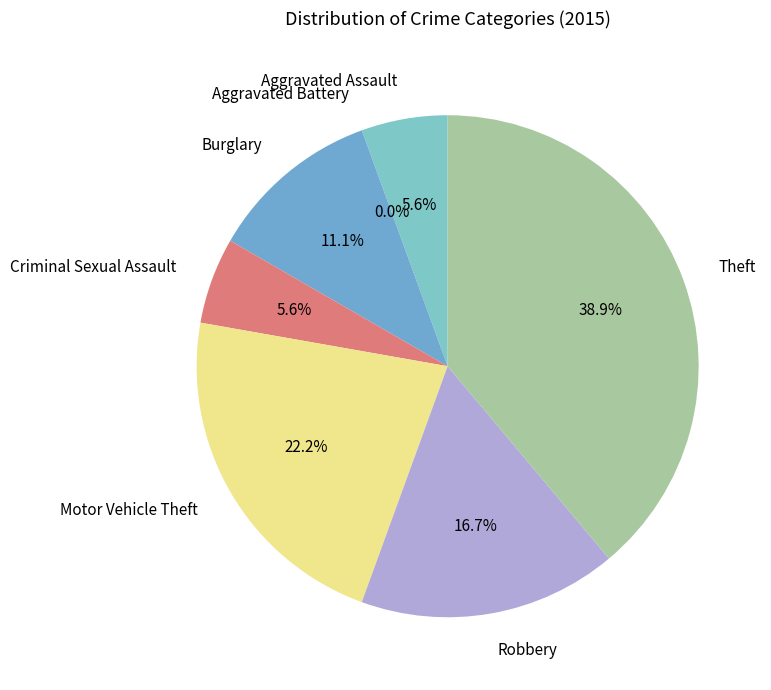

How many segments does this pie chart have?

7